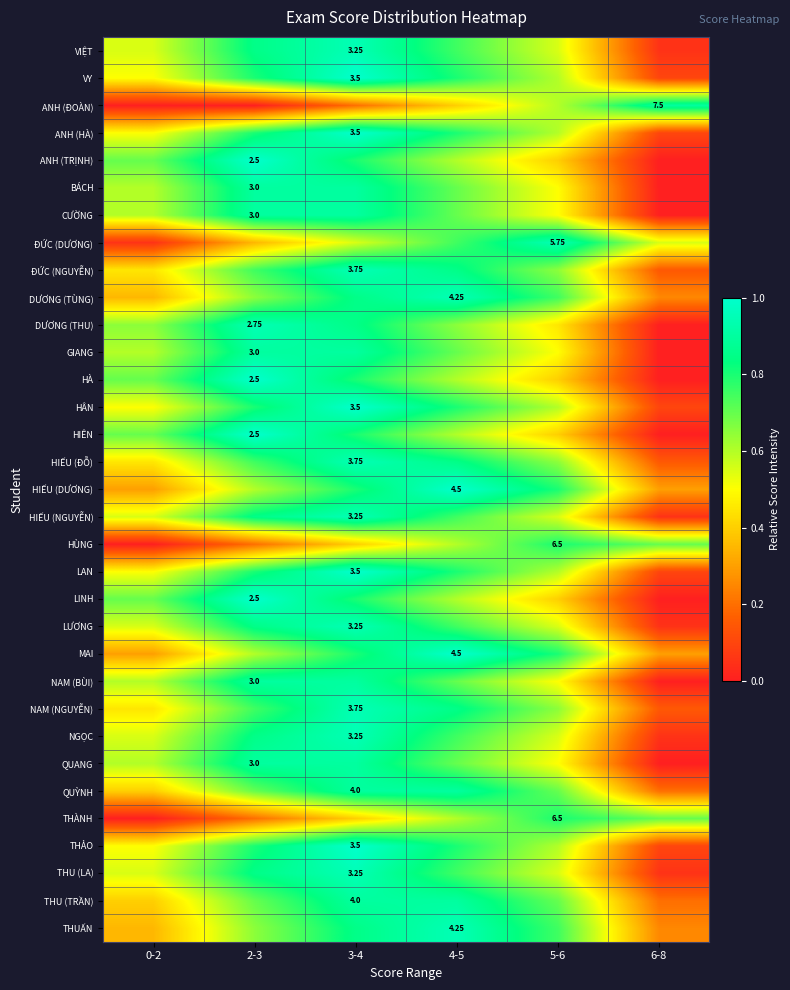

How many distinct data groups are displayed?

33